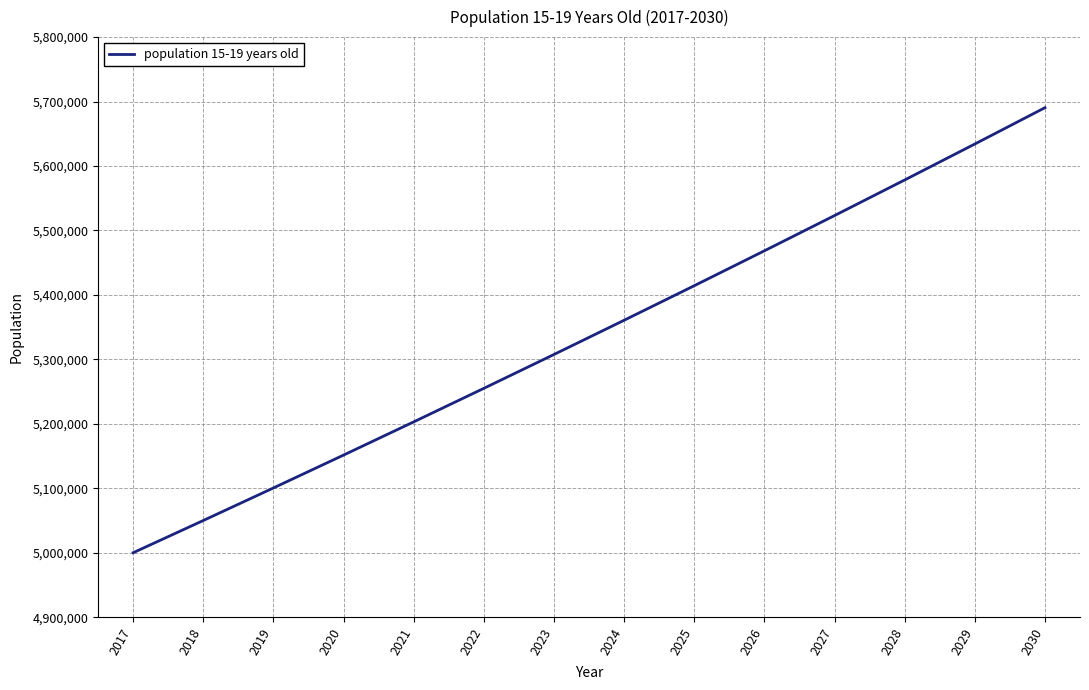

The chart shows a value of 5360676.8 at 2024. True or false?

True